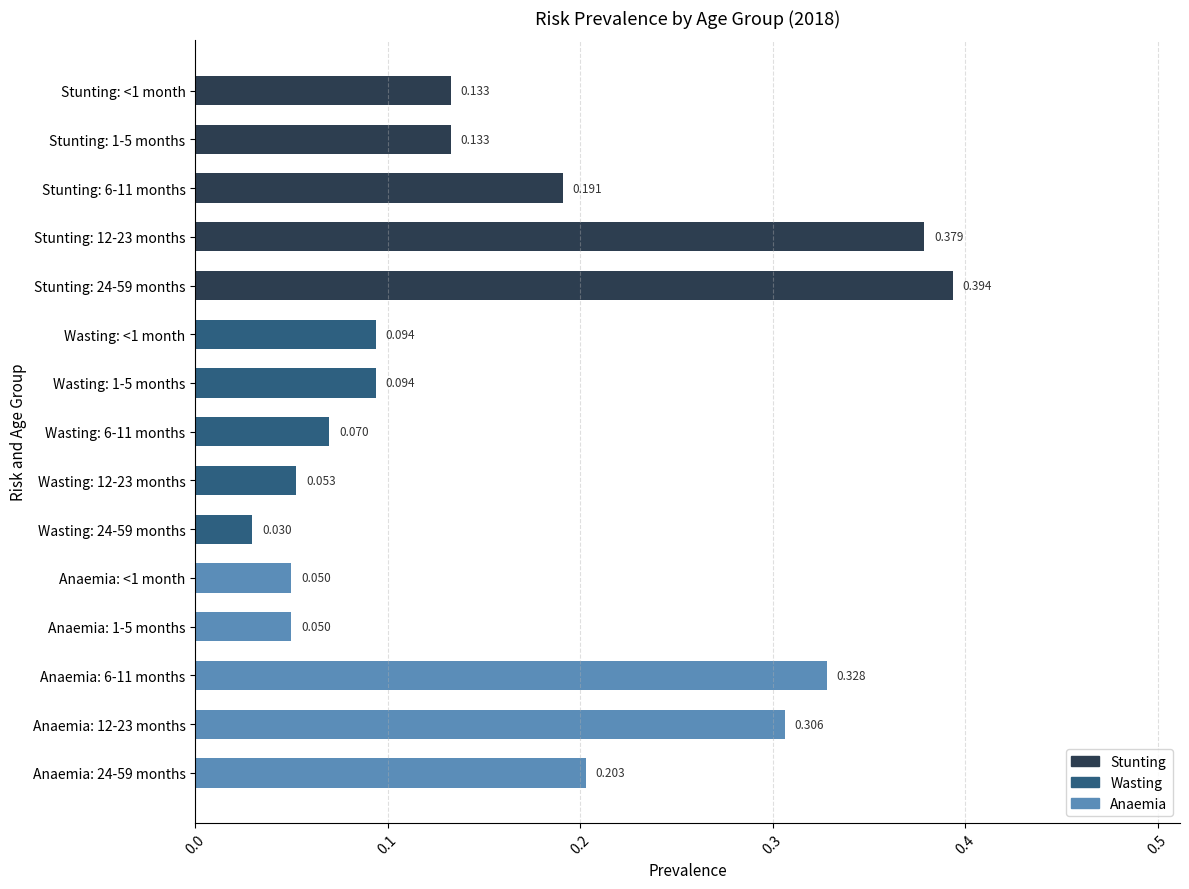

How many data points does each series have?

15